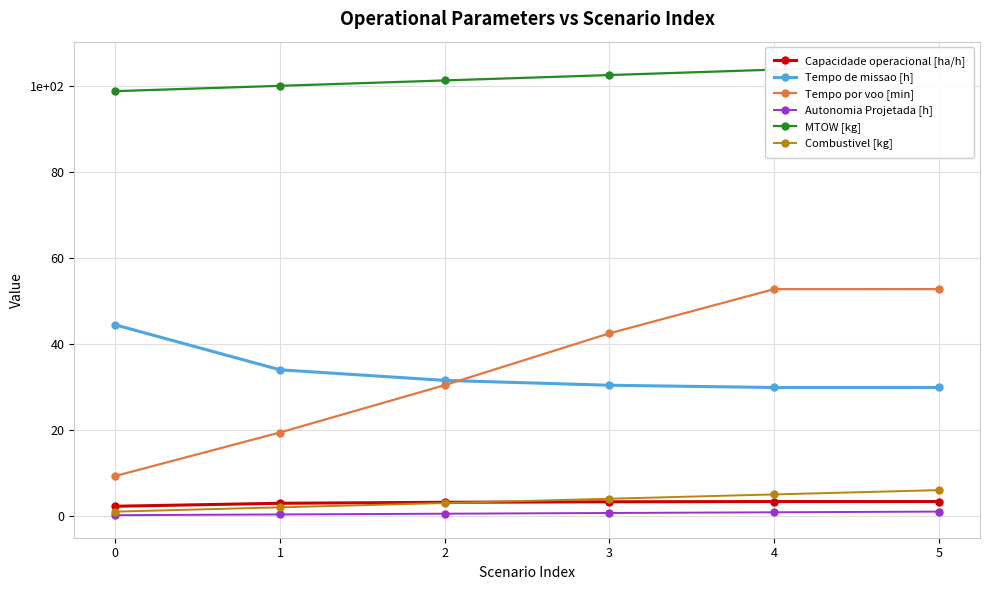

At which category does Tempo de missao [h] reach its first local valley?

4